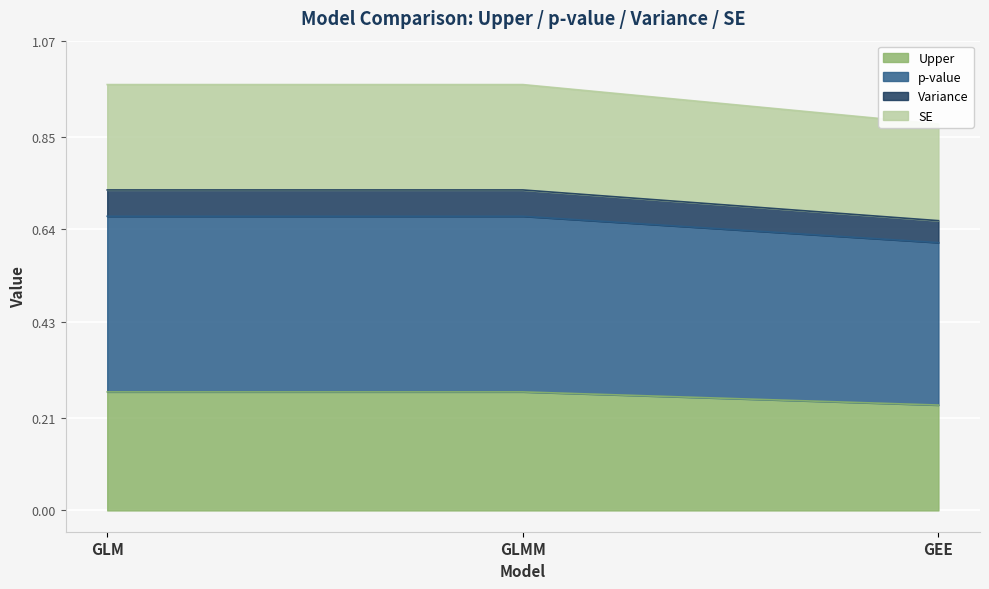

At which label is Upper closest to 0?

GEE